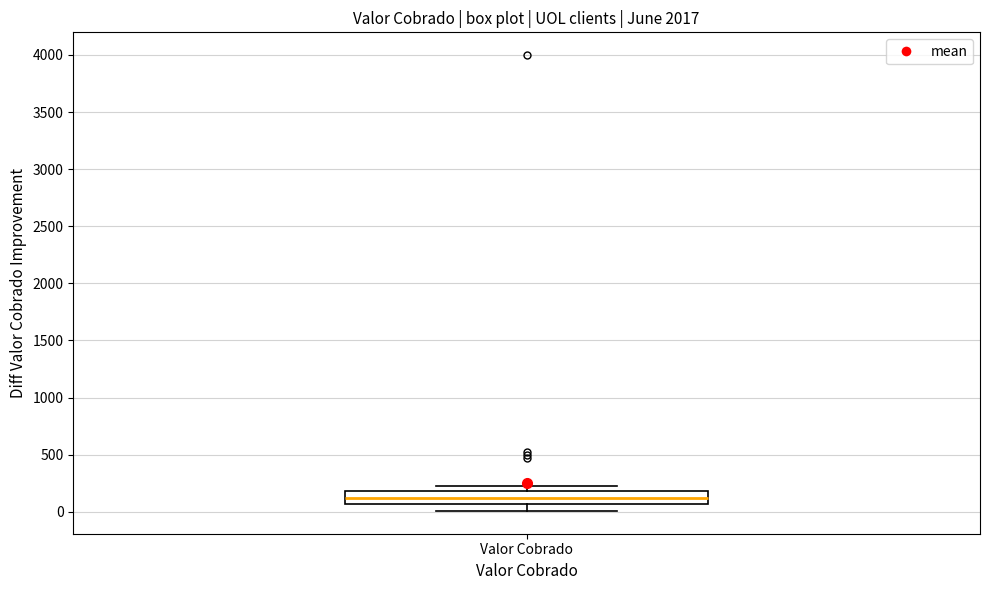

Where does the lower whisker of the box for Valor Cobrado end on the y-axis? The values are not printed on the chart, so give them approximately, as read against the axis.

0